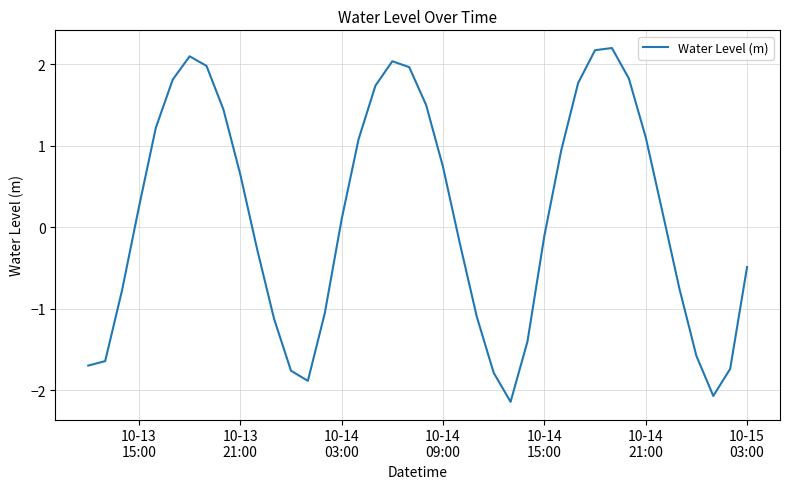

What is the smallest value displayed?

-2.1